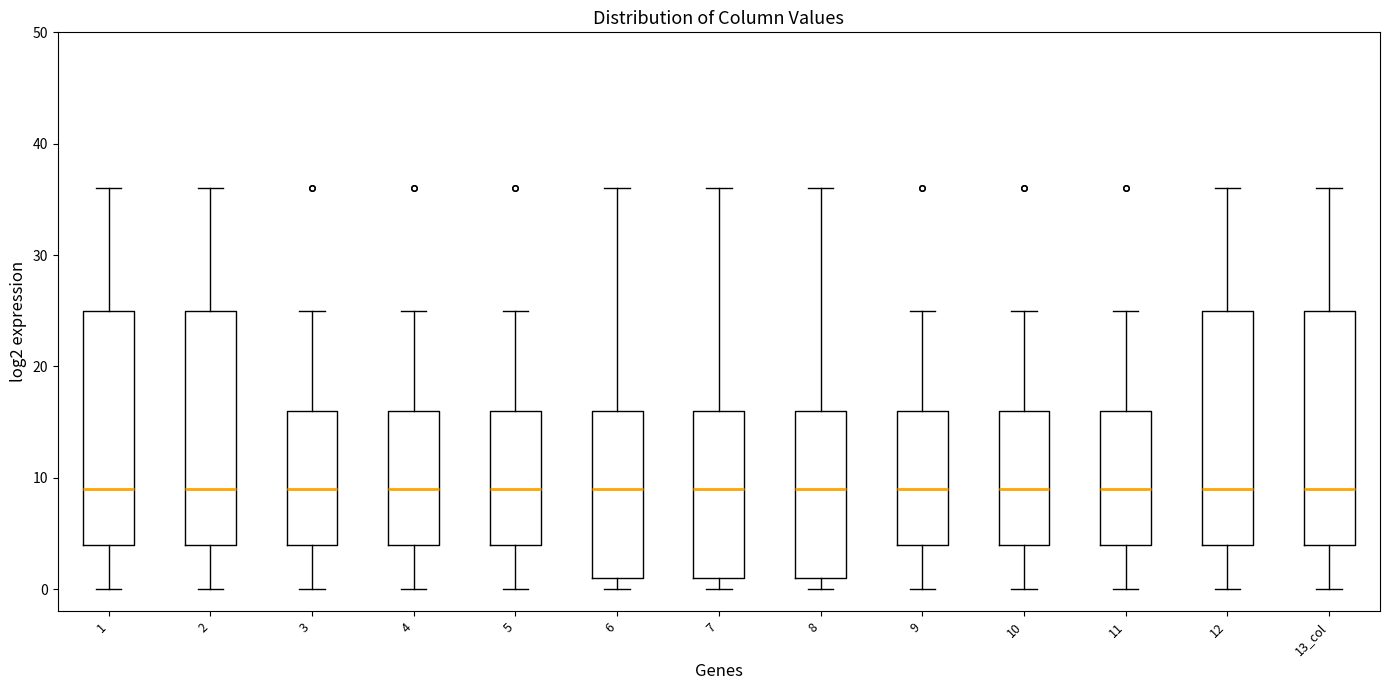

Where is the upper edge of the box for 4 on the y-axis? The values are not printed on the chart, so give them approximately, as read against the axis.

16